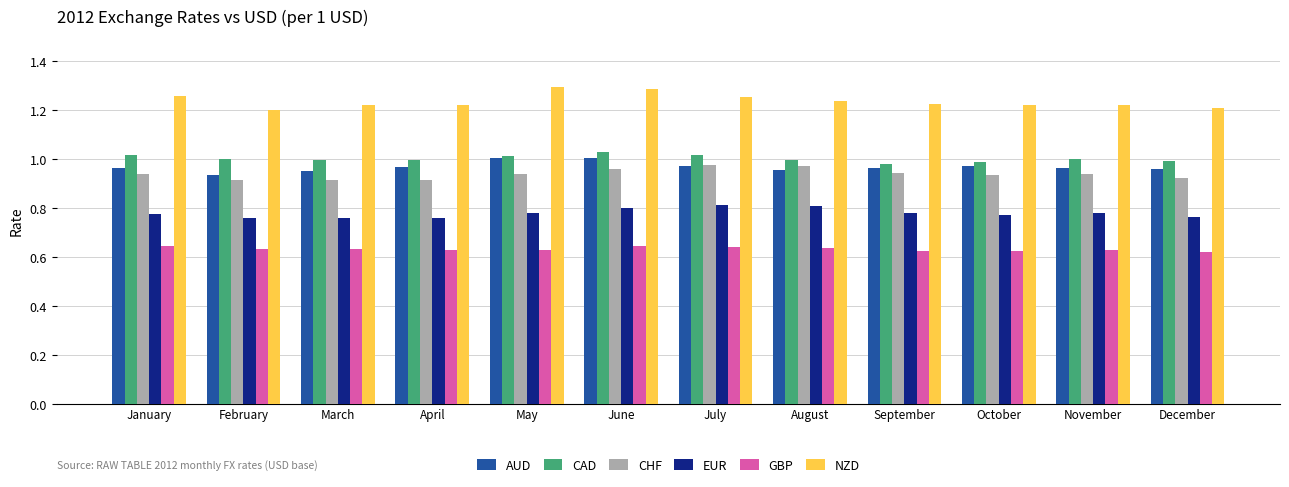

Does the chart contain stacked bars?

No